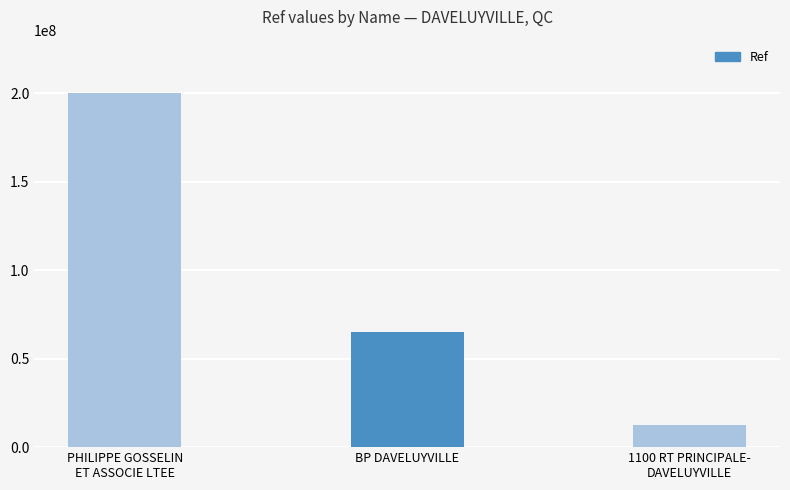

What is the label of the 2nd bar from the right?

BP DAVELUYVILLE